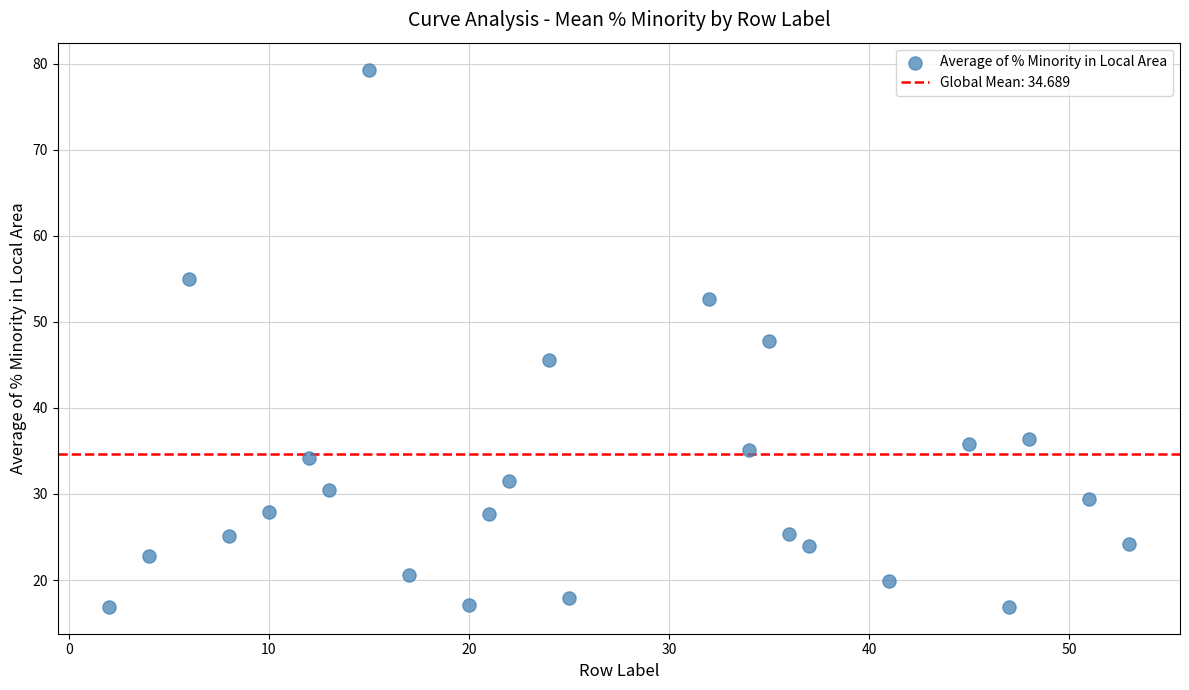

What is the range of Y values (max minus min)?

62.5